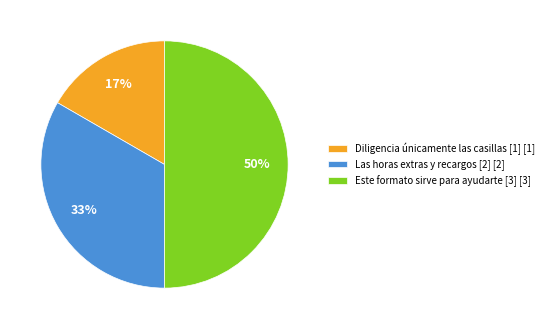

Between Las horas extras y recargos [2] [2] and Diligencia únicamente las casillas [1] [1], which is larger?

Las horas extras y recargos [2] [2]